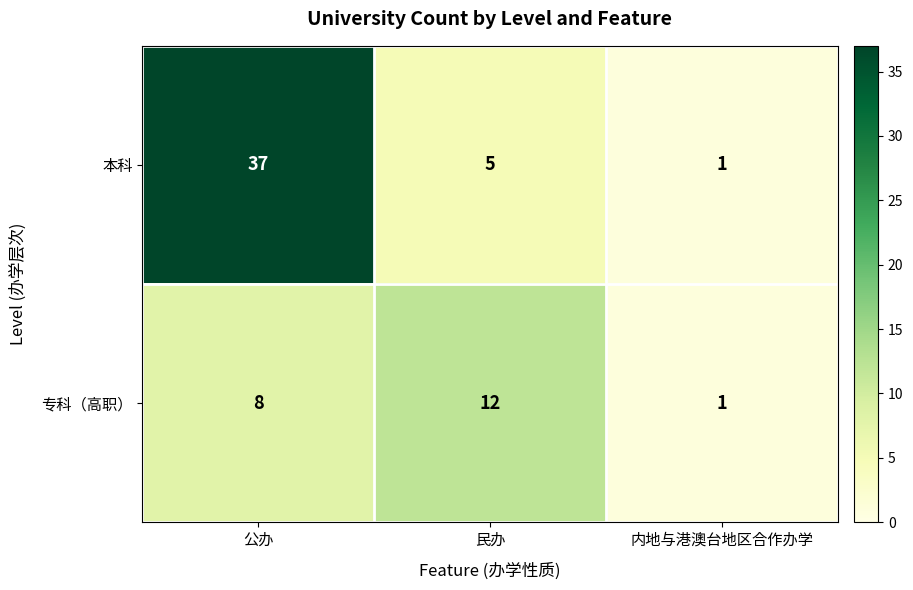

Reading left to right, extract all data points from this chart.

本科: 公办=37	民办=5	内地与港澳台地区合作办学=1
专科（高职）: 公办=8	民办=12	内地与港澳台地区合作办学=1